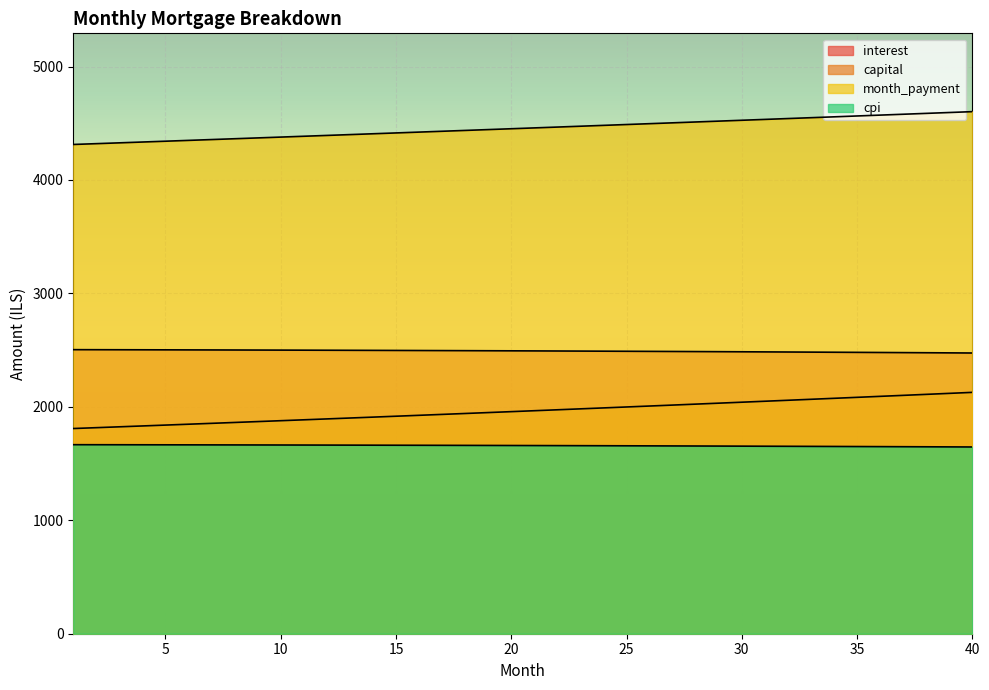

Reading left to right, transcribe all the data shown in this chart.

interest: 1=2504.2	2=2503.8	3=2503.4	4=2503.0	5=2502.6	6=2502.2	7=2501.7	8=2501.3	9=2500.8	10=2500.2	11=2499.7	12=2499.2	13=2498.6	14=2498.0	15=2497.4	16=2496.7	17=2496.1	18=2495.4	19=2494.7	20=2493.9	21=2493.2	22=2492.4	23=2491.7	24=2490.8	25=2490.0	26=2489.2	27=2488.3	28=2487.4	29=2486.4	30=2485.5	31=2484.5	32=2483.5	33=2482.5	34=2481.5	35=2480.4	36=2479.3	37=2478.2	38=2477.1	39=2475.9	40=2474.8
capital: 1=1809.0	2=1816.5	3=1824.1	4=1831.7	5=1839.3	6=1847.0	7=1854.7	8=1862.4	9=1870.2	10=1878.0	11=1885.8	12=1893.7	13=1901.6	14=1909.5	15=1917.5	16=1925.5	17=1933.5	18=1941.6	19=1949.7	20=1957.8	21=1966.0	22=1974.2	23=1982.4	24=1990.7	25=1999.0	26=2007.3	27=2015.7	28=2024.1	29=2032.5	30=2041.0	31=2049.5	32=2058.1	33=2066.7	34=2075.3	35=2083.9	36=2092.6	37=2101.4	38=2110.1	39=2118.9	40=2127.8
month_payment: 1=4313.1	2=4320.3	3=4327.5	4=4334.7	5=4341.9	6=4349.2	7=4356.4	8=4363.7	9=4371.0	10=4378.2	11=4385.5	12=4392.9	13=4400.2	14=4407.5	15=4414.9	16=4422.2	17=4429.6	18=4437.0	19=4444.4	20=4451.8	21=4459.2	22=4466.6	23=4474.1	24=4481.5	25=4489.0	26=4496.5	27=4504.0	28=4511.5	29=4519.0	30=4526.5	31=4534.1	32=4541.6	33=4549.2	34=4556.8	35=4564.4	36=4572.0	37=4579.6	38=4587.2	39=4594.9	40=4602.5
cpi: 1=1666.4	2=1666.2	3=1665.9	4=1665.6	5=1665.3	6=1665.0	7=1664.7	8=1664.4	9=1664.1	10=1663.7	11=1663.3	12=1663.0	13=1662.5	14=1662.1	15=1661.7	16=1661.3	17=1660.8	18=1660.3	19=1659.9	20=1659.4	21=1658.9	22=1658.3	23=1657.8	24=1657.2	25=1656.7	26=1656.1	27=1655.5	28=1654.9	29=1654.2	30=1653.6	31=1652.9	32=1652.3	33=1651.6	34=1650.9	35=1650.2	36=1649.4	37=1648.7	38=1647.9	39=1647.1	40=1646.3